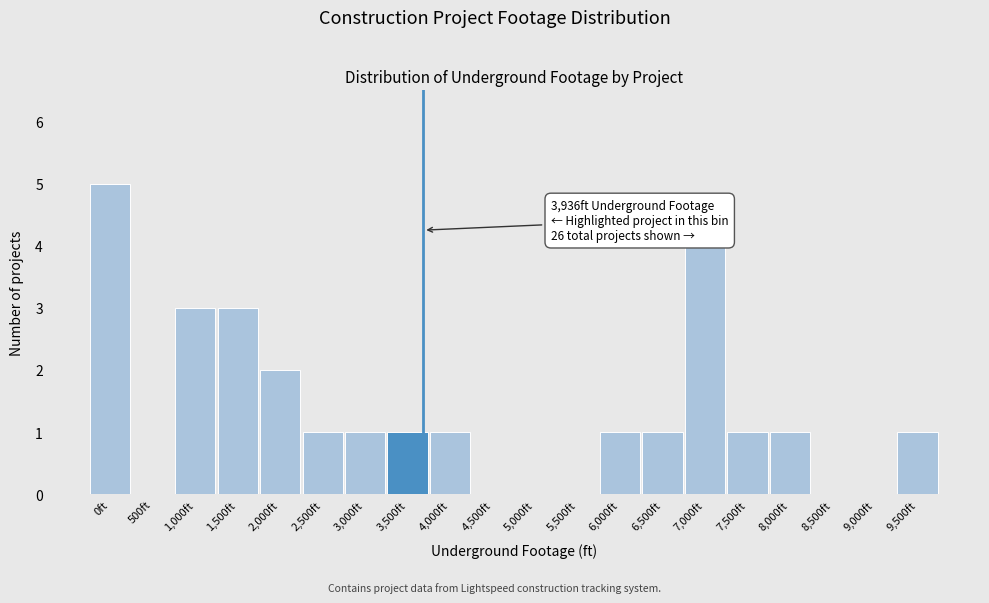

Reading left to right, extract all data points from this chart.

0ft=5	500ft=0	1,000ft=3	1,500ft=3	2,000ft=2	2,500ft=1	3,000ft=1	3,500ft=1	4,000ft=1	4,500ft=0	5,000ft=0	5,500ft=0	6,000ft=1	6,500ft=1	7,000ft=4	7,500ft=1	8,000ft=1	8,500ft=0	9,000ft=0	9,500ft=1